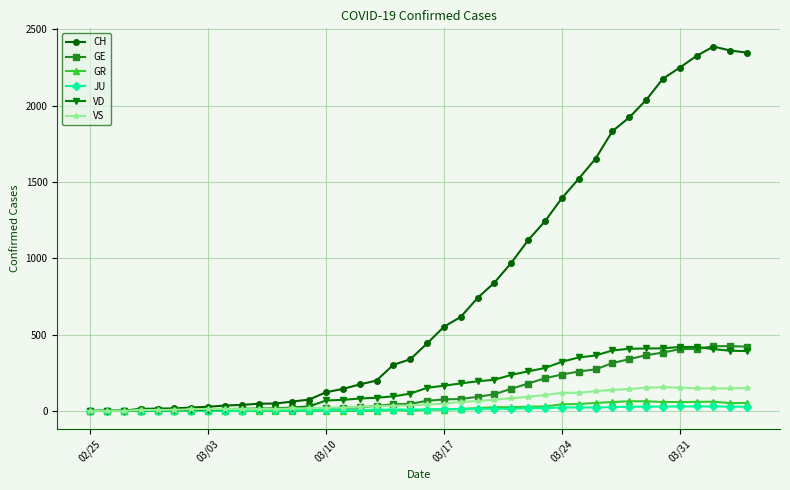

True or false: CH has more than 0 points higher than both neighbors.

True